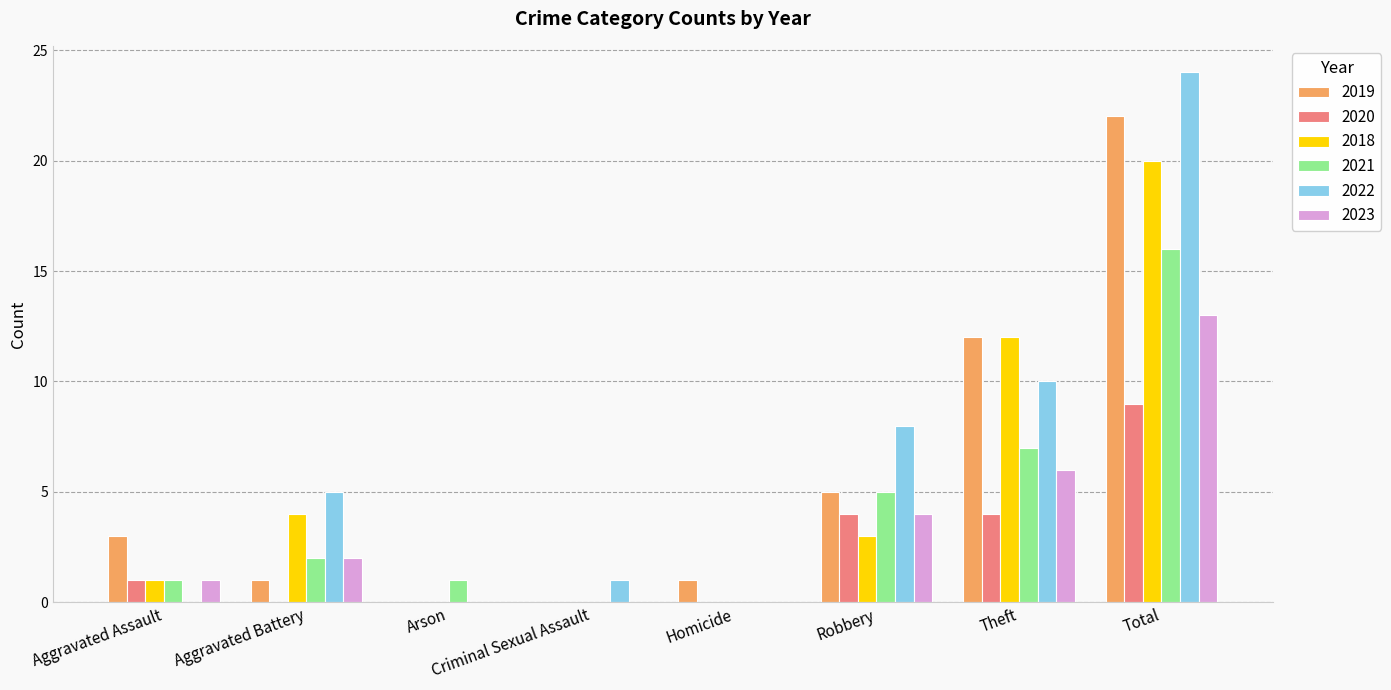

True or false: 2019 has a value of 3 at Robbery.

False